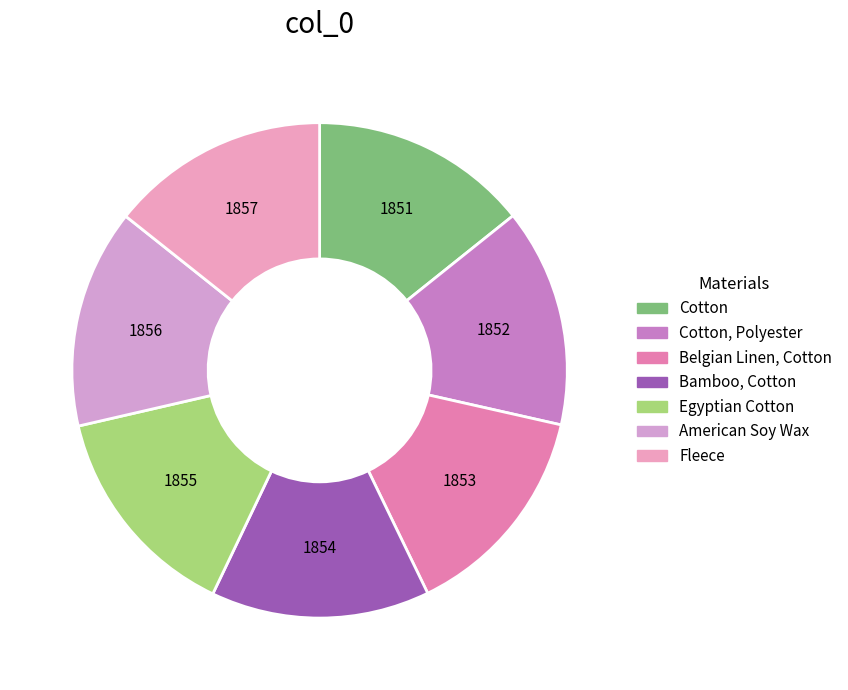

Count the number of slices in the pie.

7